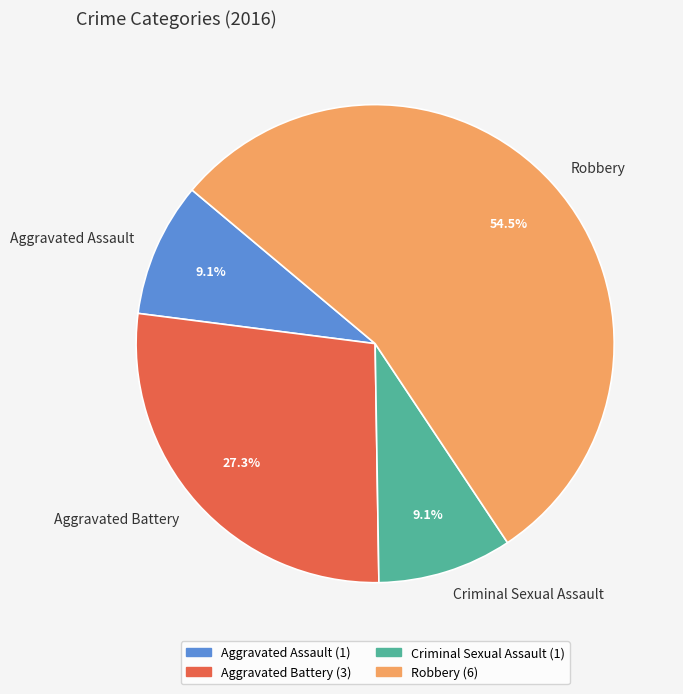

To the nearest percent, what is the difference between the largest and smallest slice percentages?

45%